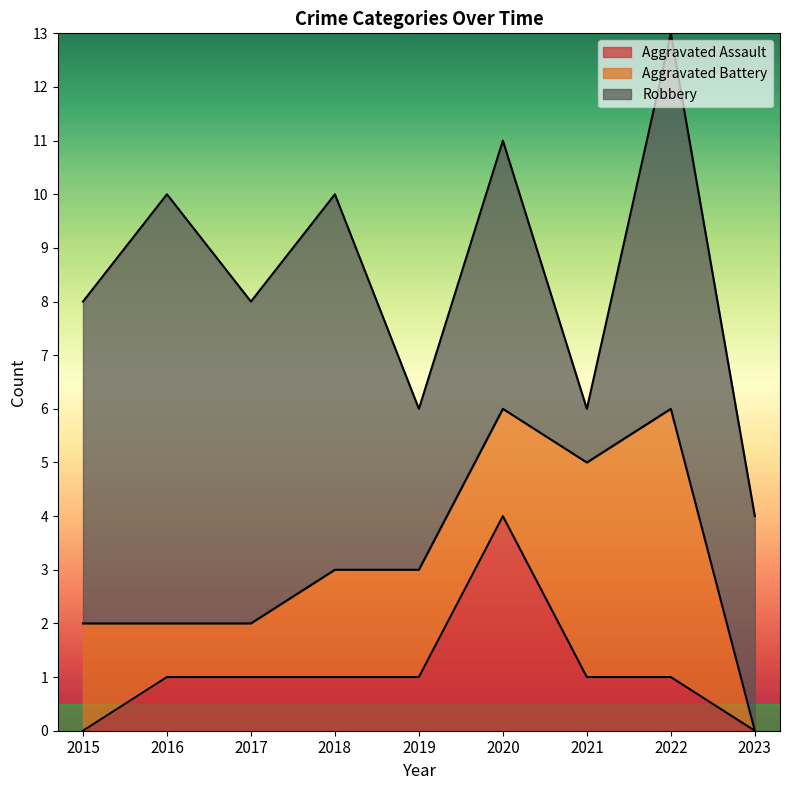

True or false: Aggravated Assault has more than 0 interior local peaks.

True